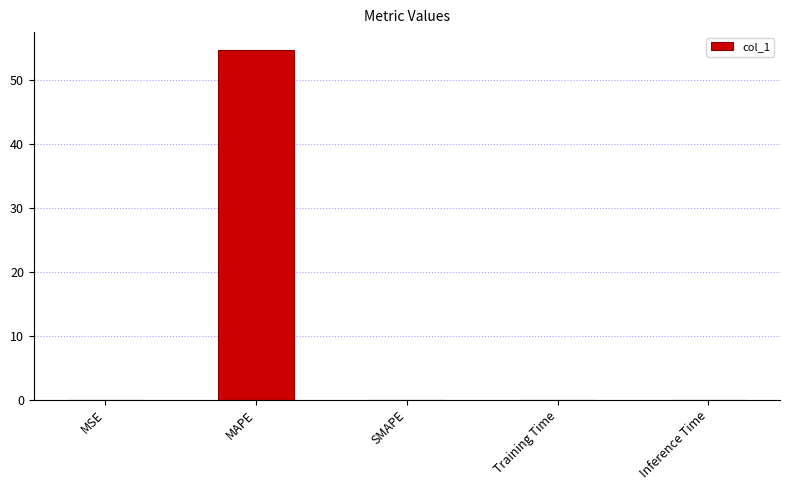

Is it true that the value at MAPE is 54.8?

True